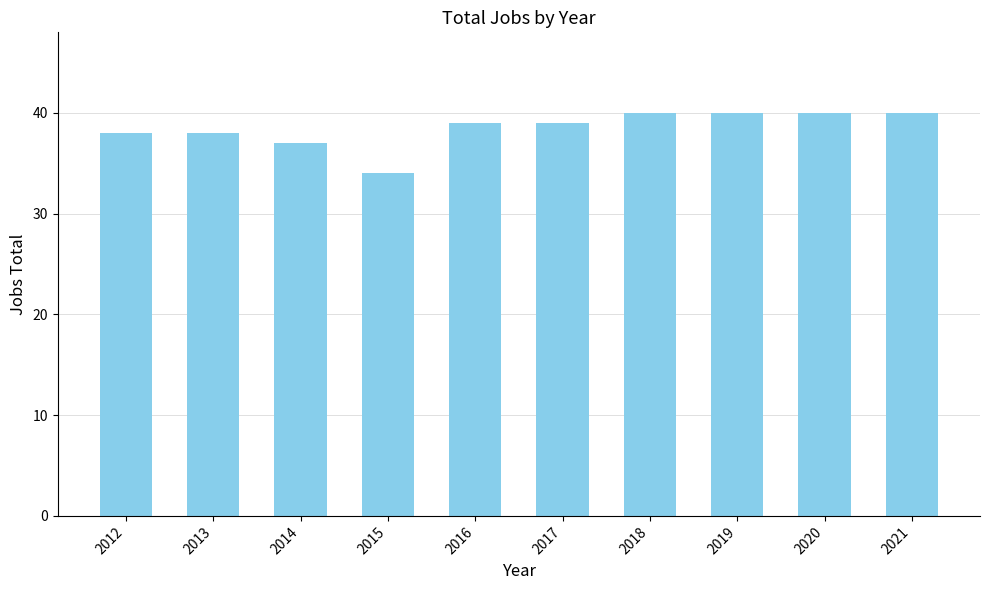

Is it true that the value at 2019 is 40?

True